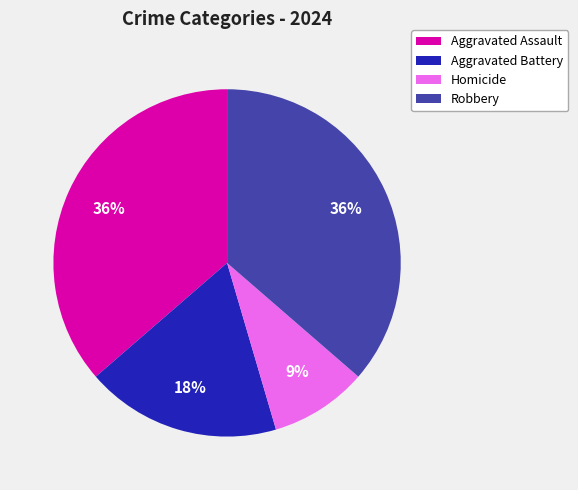

To the nearest percent, what is the difference between the Robbery and Aggravated Battery slice percentages?

18%